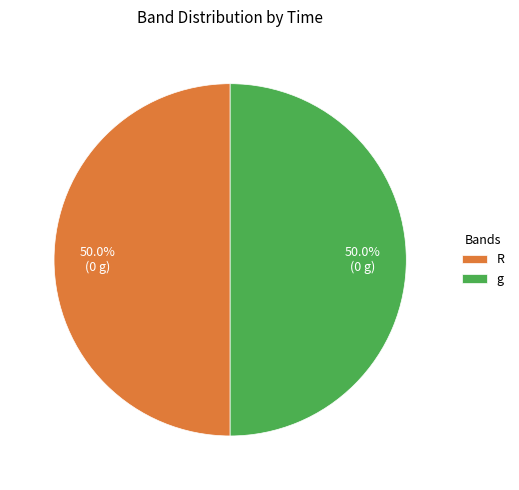

What is the total percentage of R and g?

100.0%